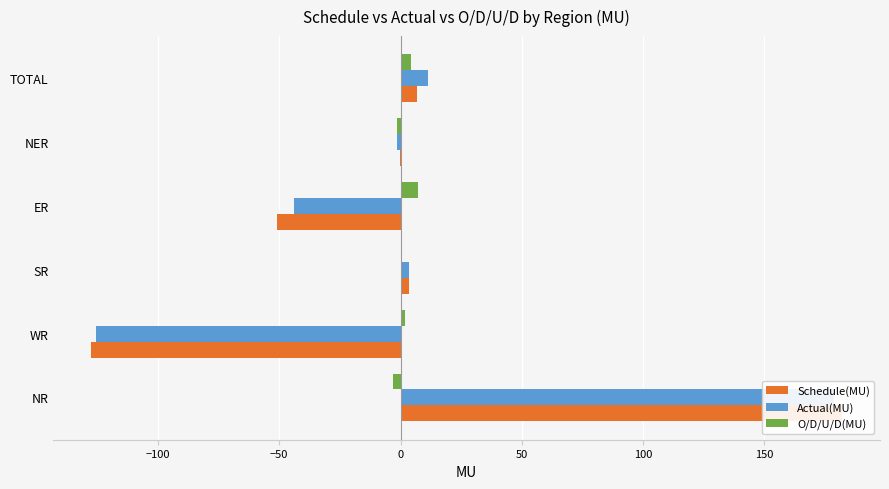

Which series has the largest total across all categories?

Actual(MU)